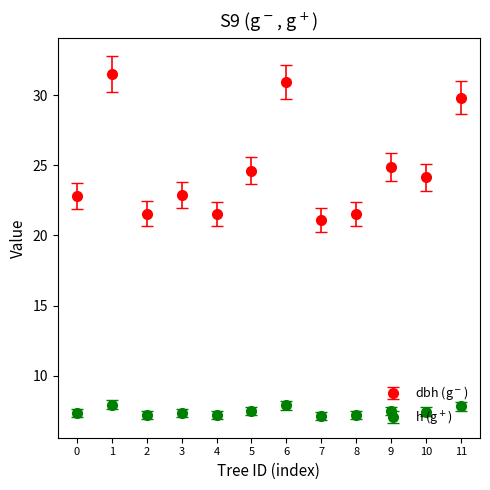

What are all the series names shown in the legend?

dbh (g$^-$), h (g$^+$)